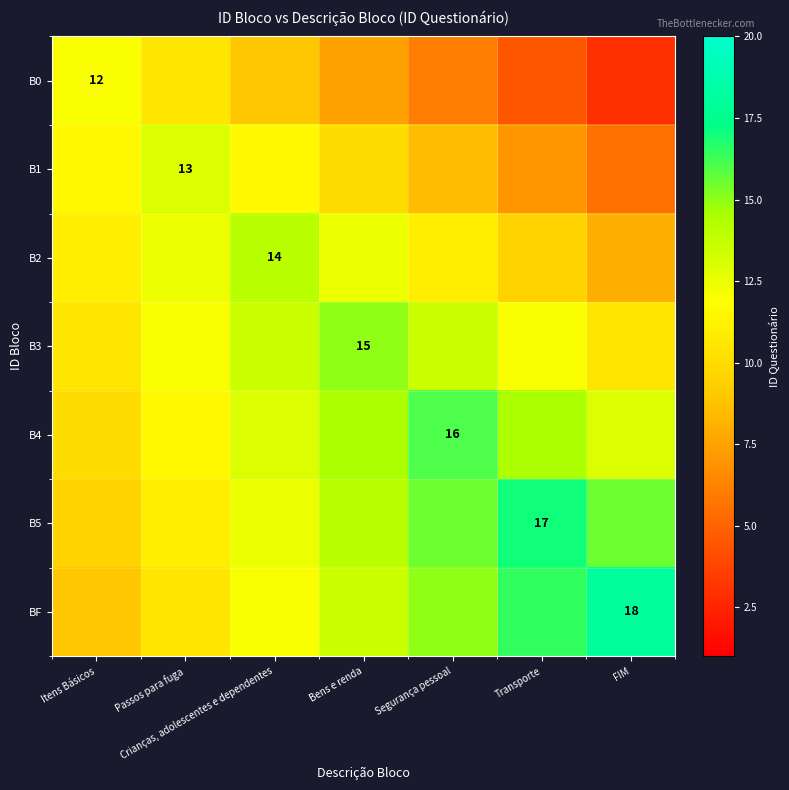

The value of B3 at Bens e renda is 15.0. True or false?

True